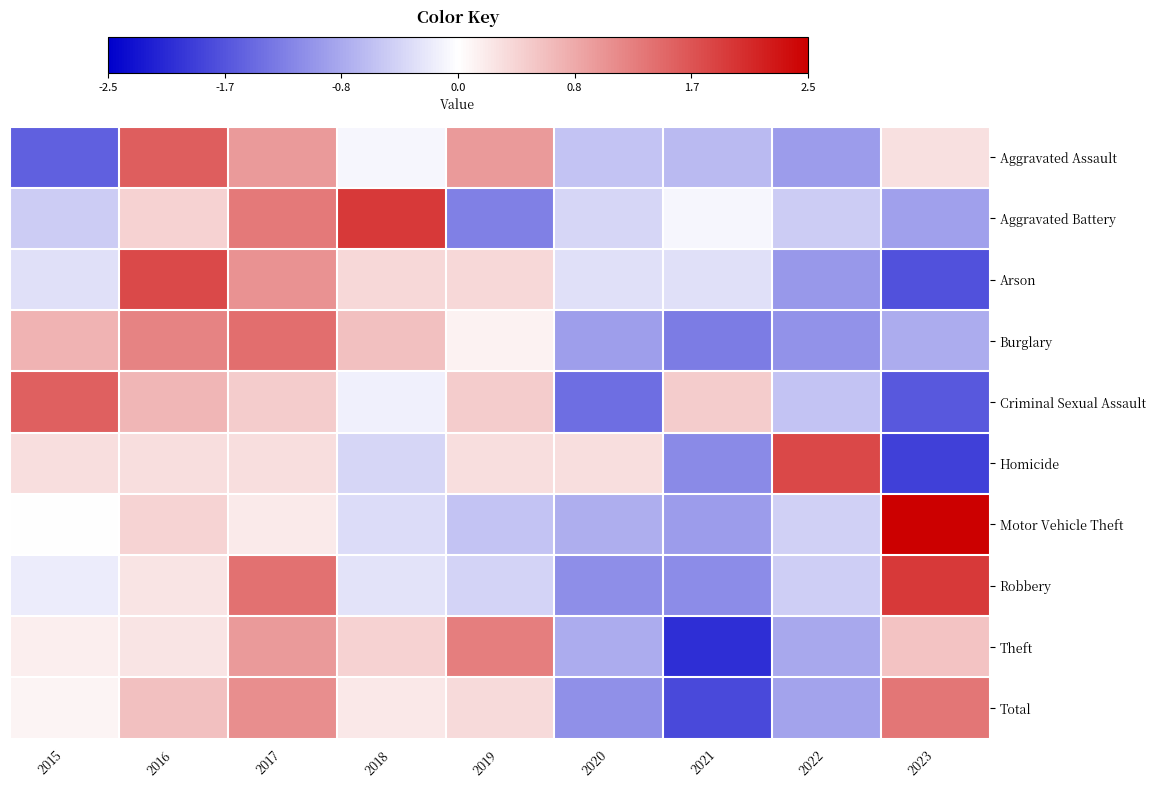

What is the maximum value shown in the chart?

2.5